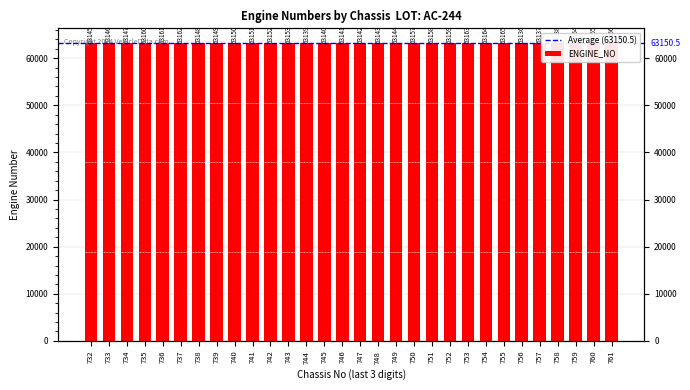

The value at 743 is 63153. True or false?

True